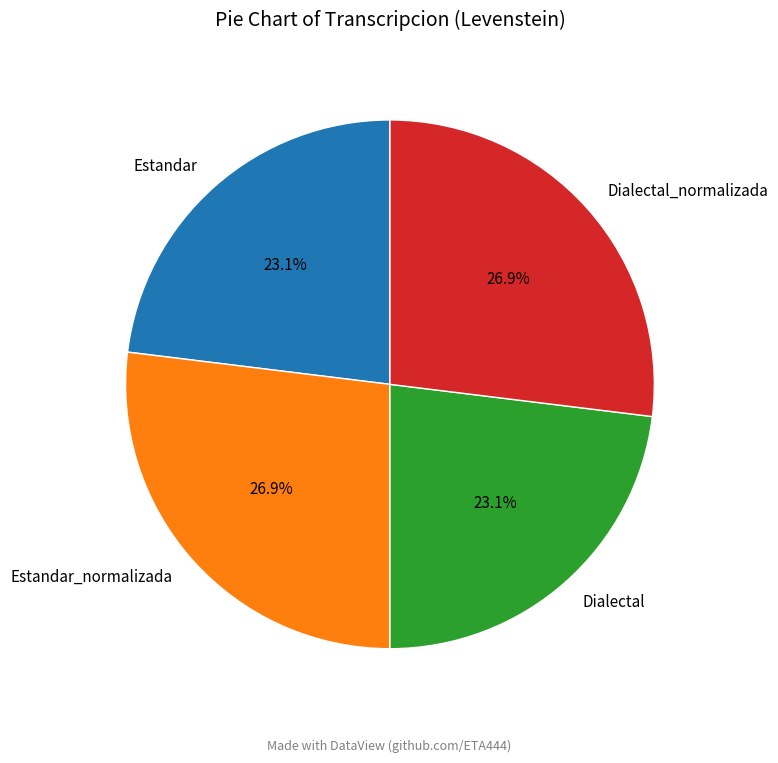

Between Estandar_normalizada and Dialectal, which is larger?

Estandar_normalizada